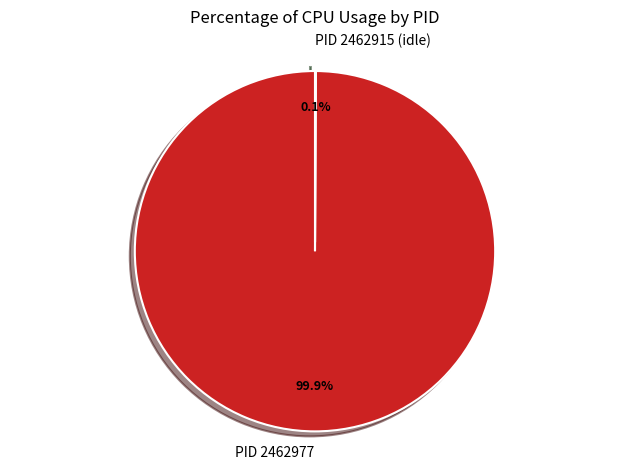

To the nearest percent, what is the average slice percentage?

50%